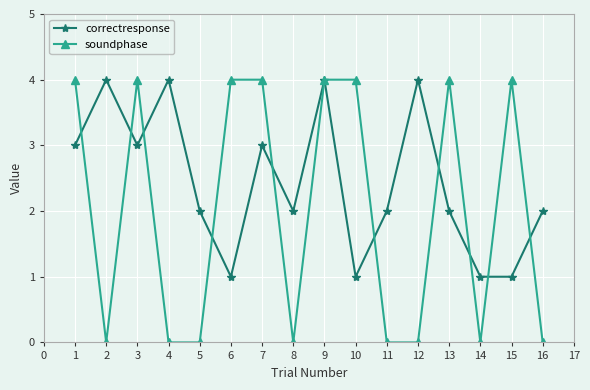

Is the value of soundphase at 8 greater than the value of correctresponse at 9?

No